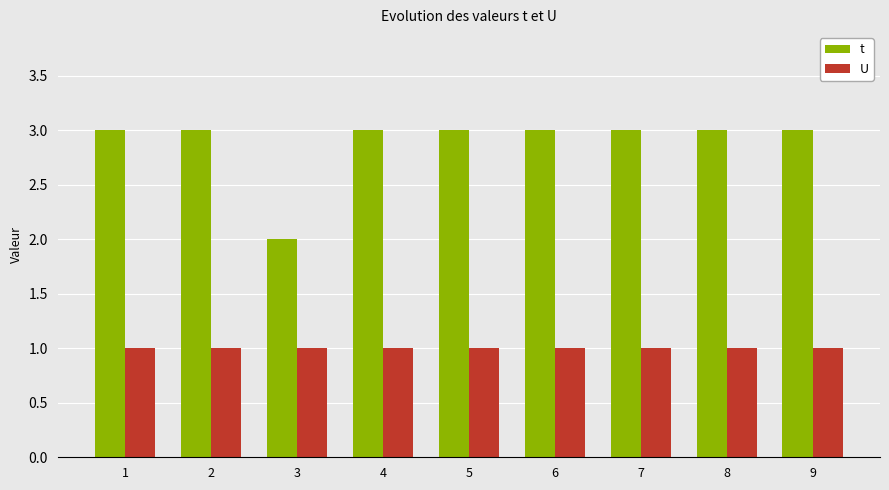

Where is t nearest to the value 2?

3